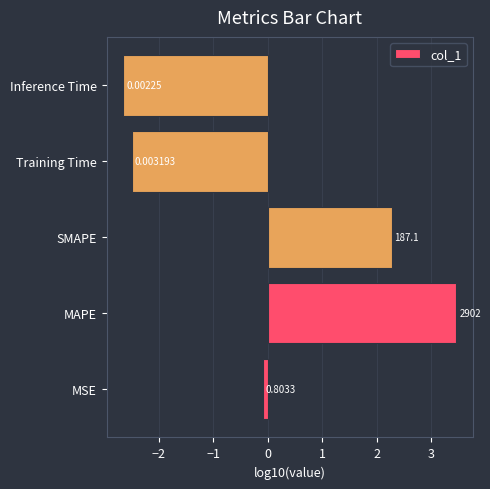

Does the chart contain any negative values?

Yes